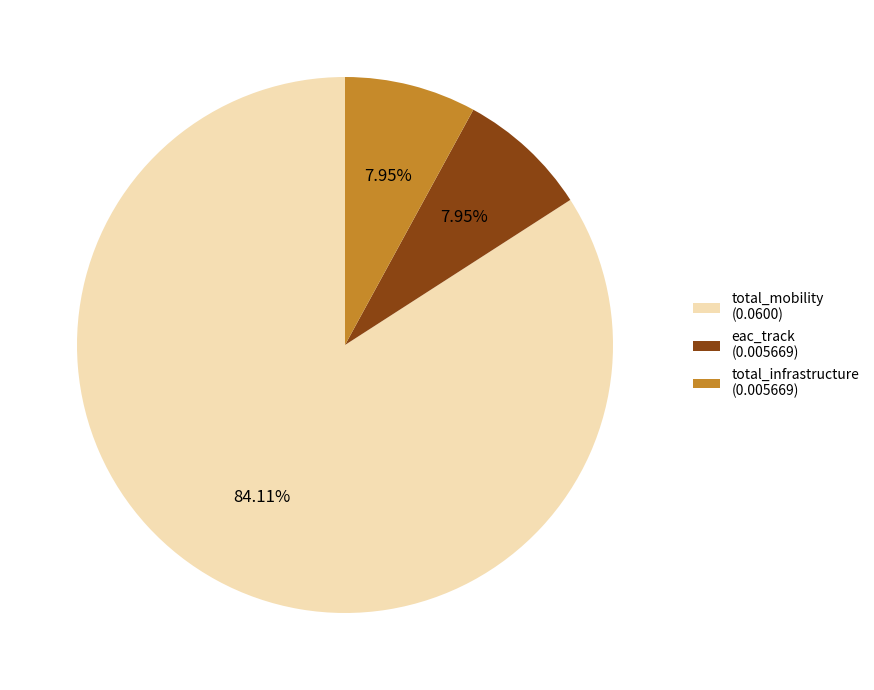

To the nearest percent, what percentage of the pie is eac_track?

8%